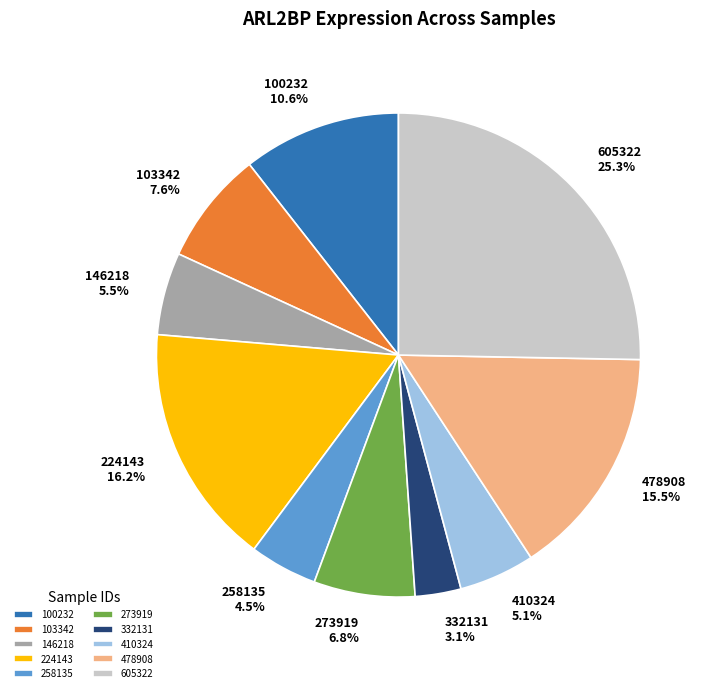

What portion of the pie excludes 258135 4.5%?

95.5%